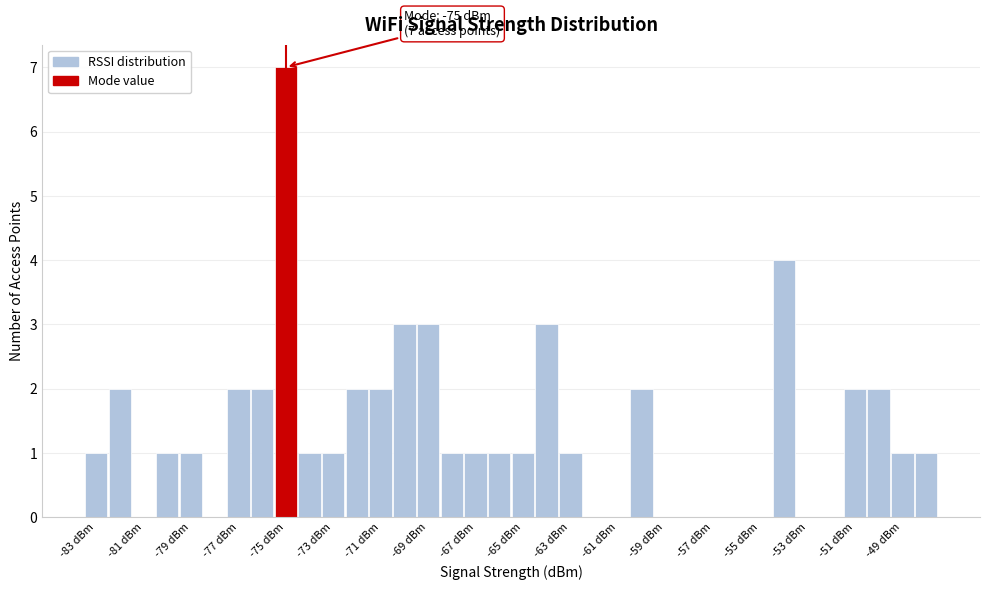

Over which range of the x-axis is the bar tallest?

-75.5 to -74.5